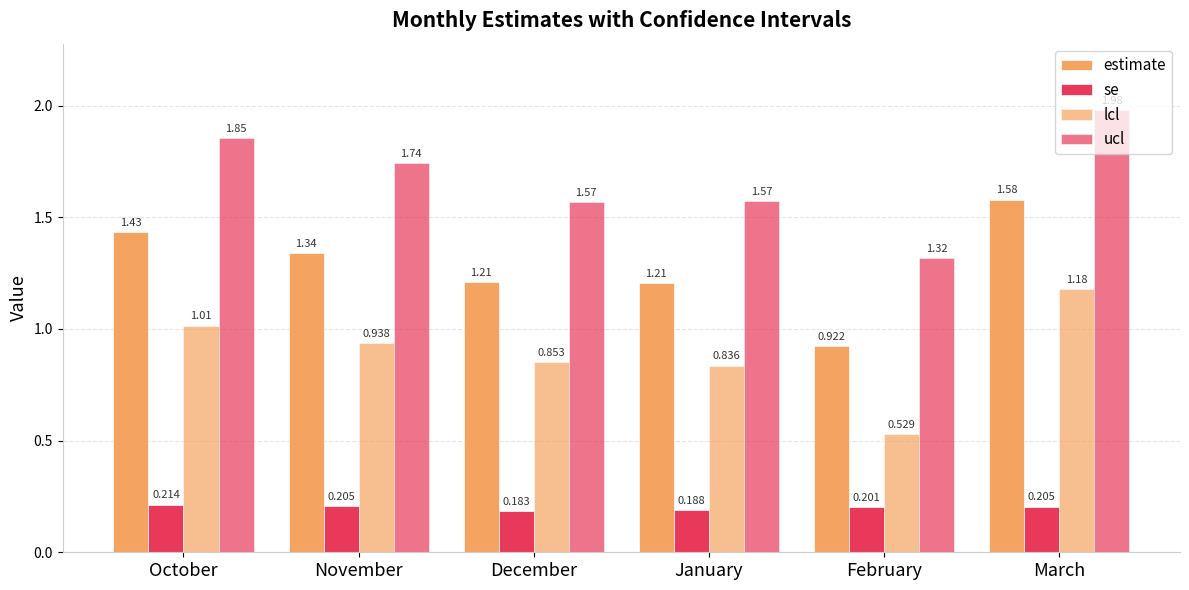

How many groups of bars are there?

6